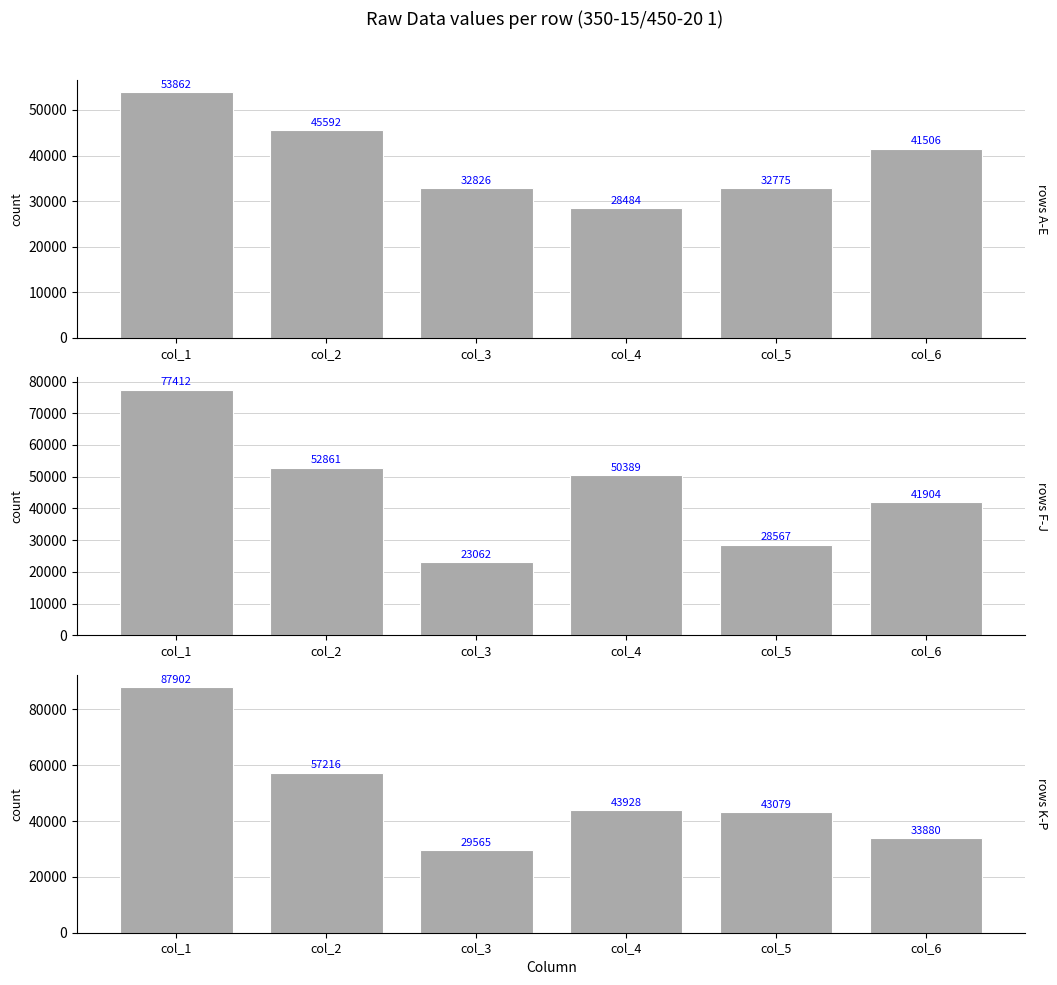

What is the value of the rows K-P bar at the 1st from the left?

87902